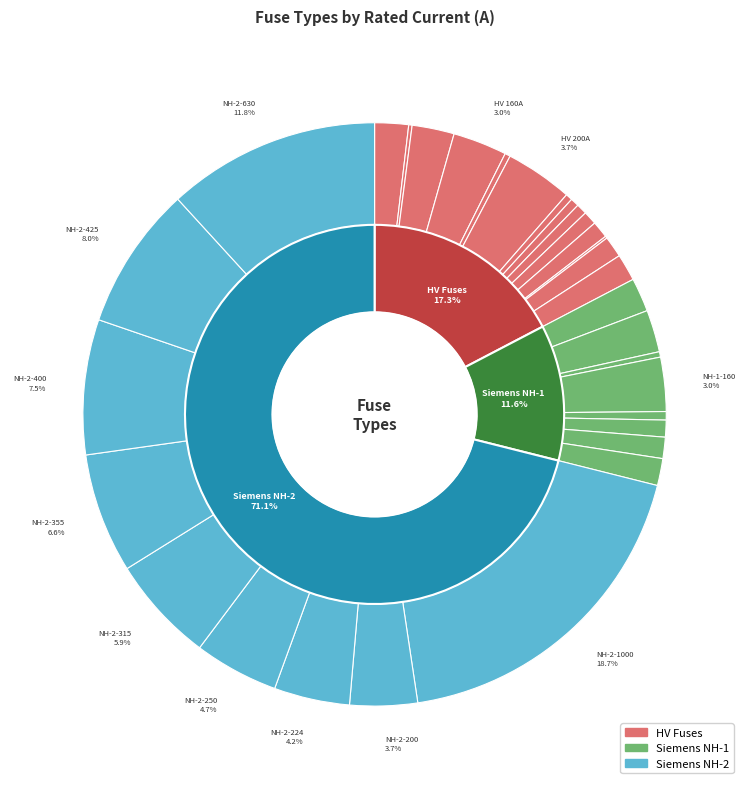

Which slice is the largest?

NH-2-1000